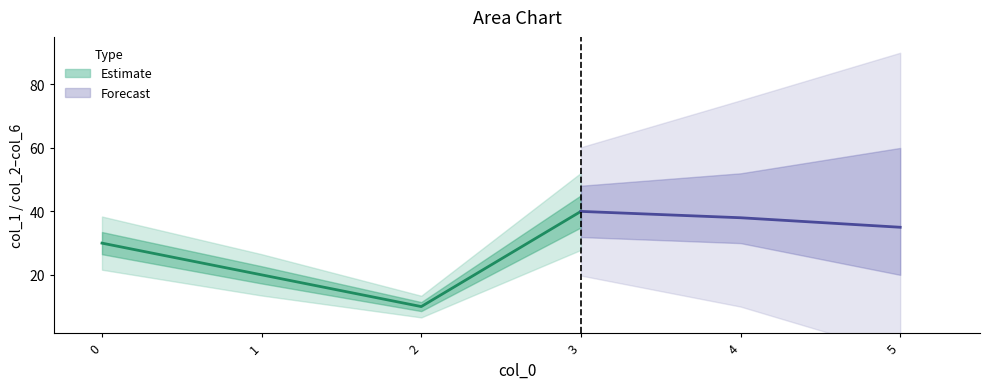

At which category is the sum across all series the highest?

3